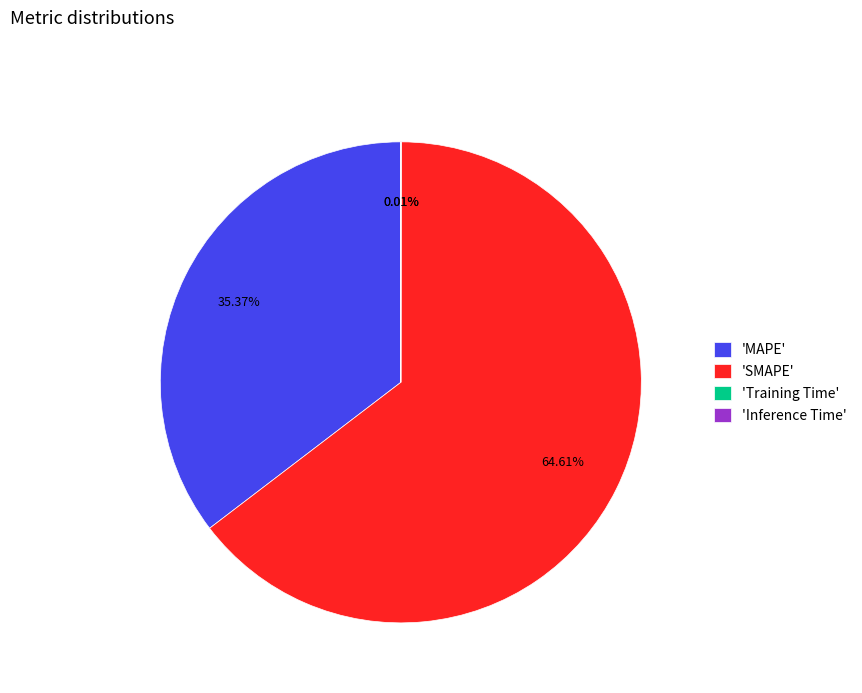

Which category accounts for the majority?

'SMAPE'